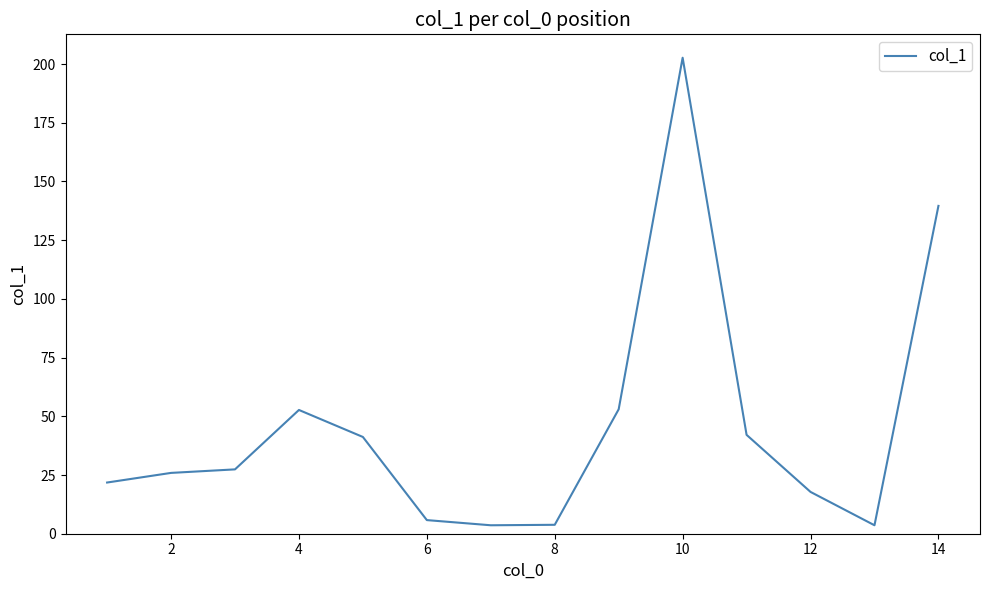

What is the greatest value displayed?

202.7